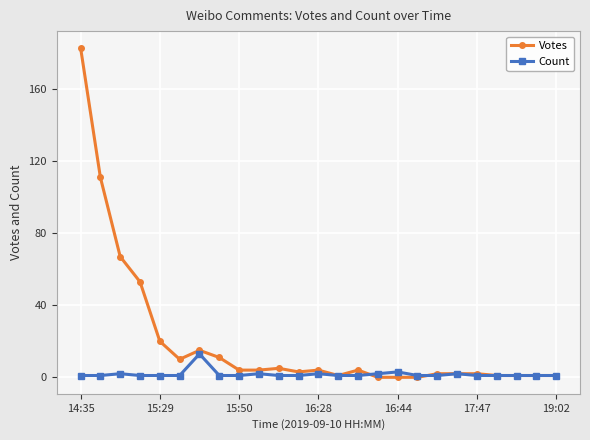

Which series has the largest range (max minus min)?

Votes